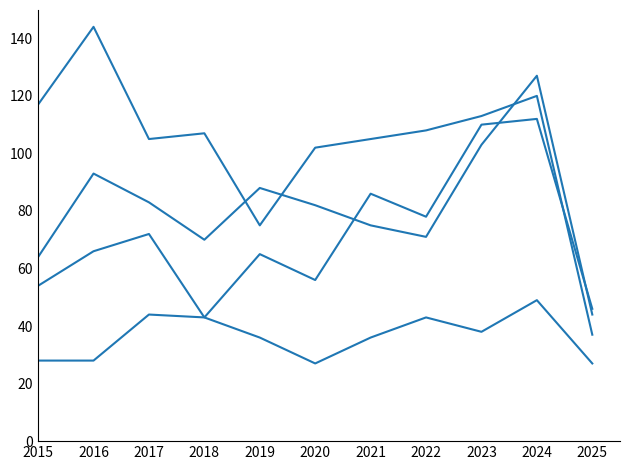

Does the chart display data point markers on the line(s)?

No